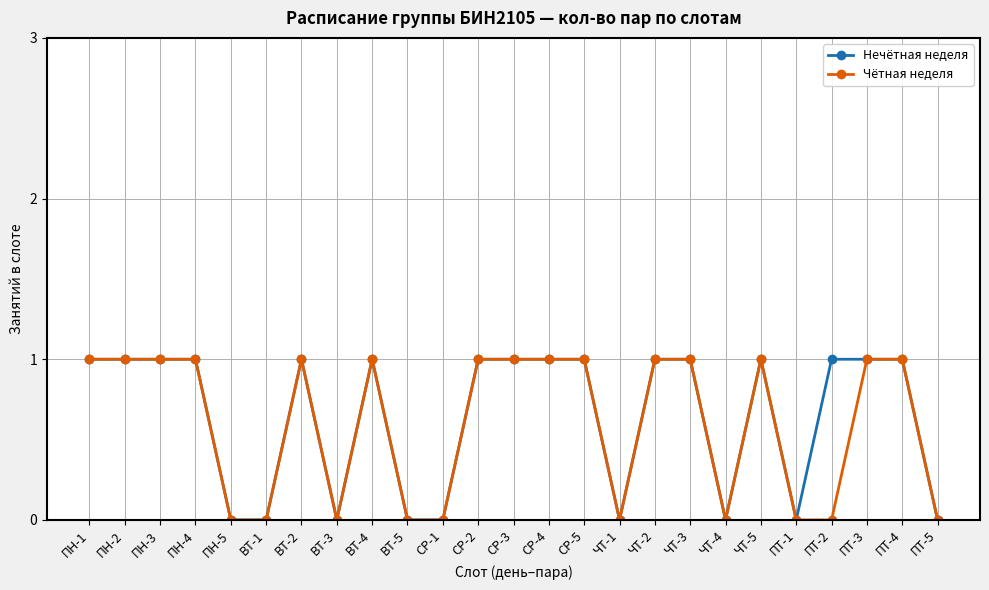

What is the value of the Нечётная неделя point at the 15th from the left?

1